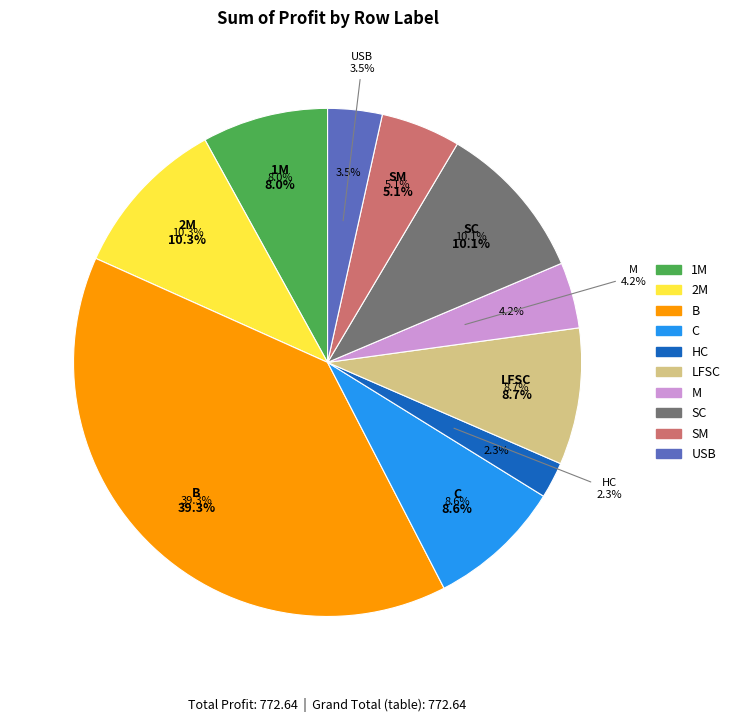

To the nearest percent, what portion does SC represent?

10%